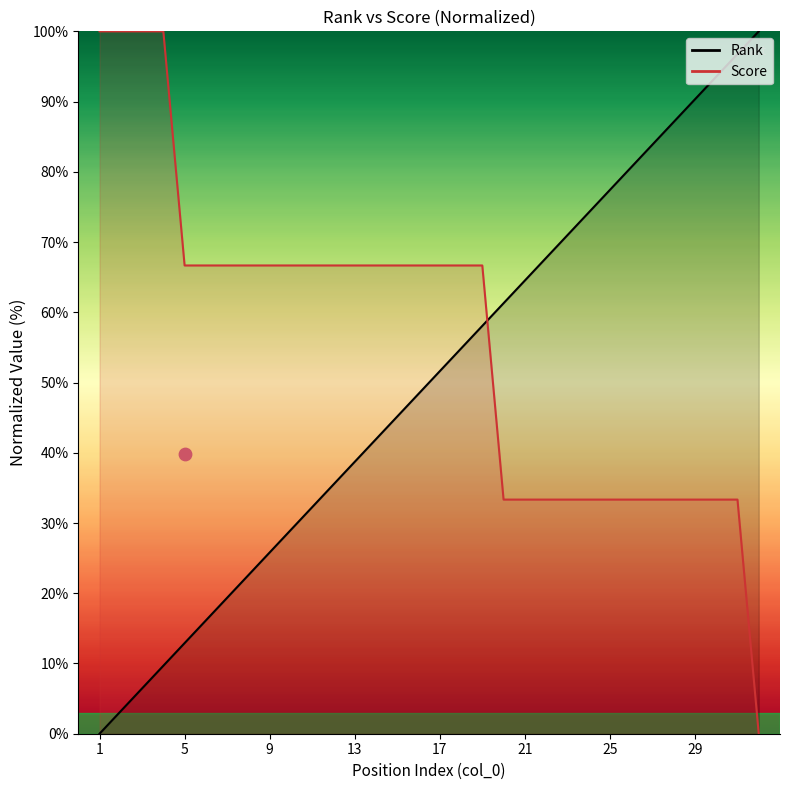

At which category is the sum across all series the highest?

31